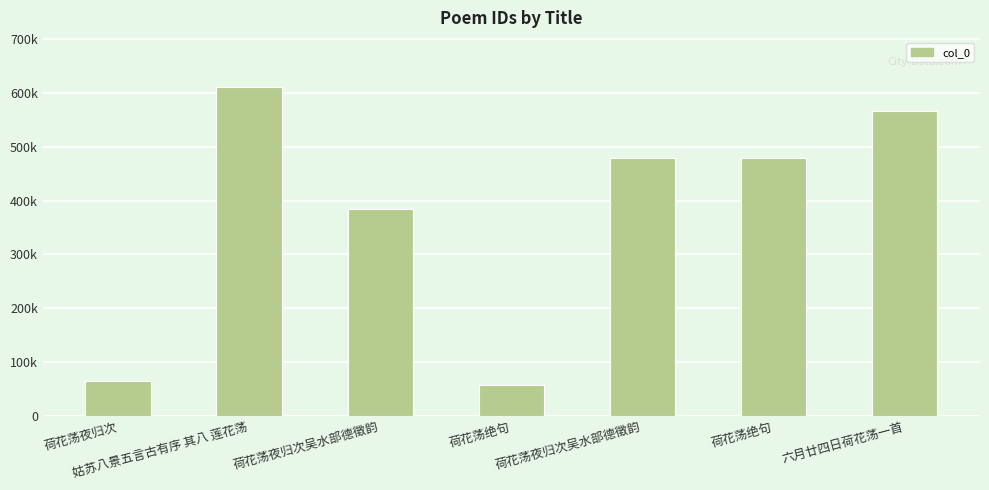

At which category does the chart reach its peak across all series?

姑苏八景五言古有序 其八 莲花荡